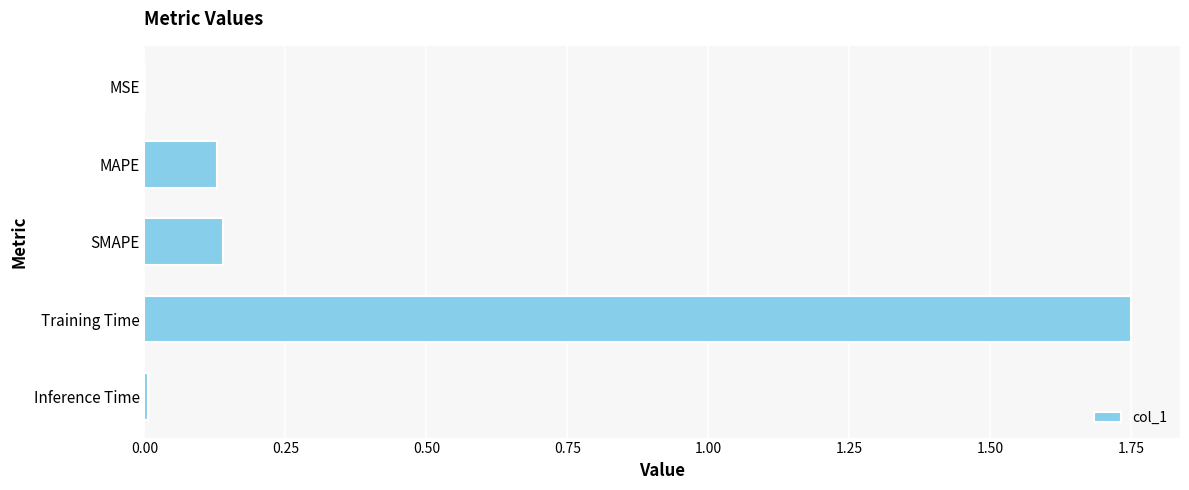

At which category does the chart reach its peak across all series?

Training Time